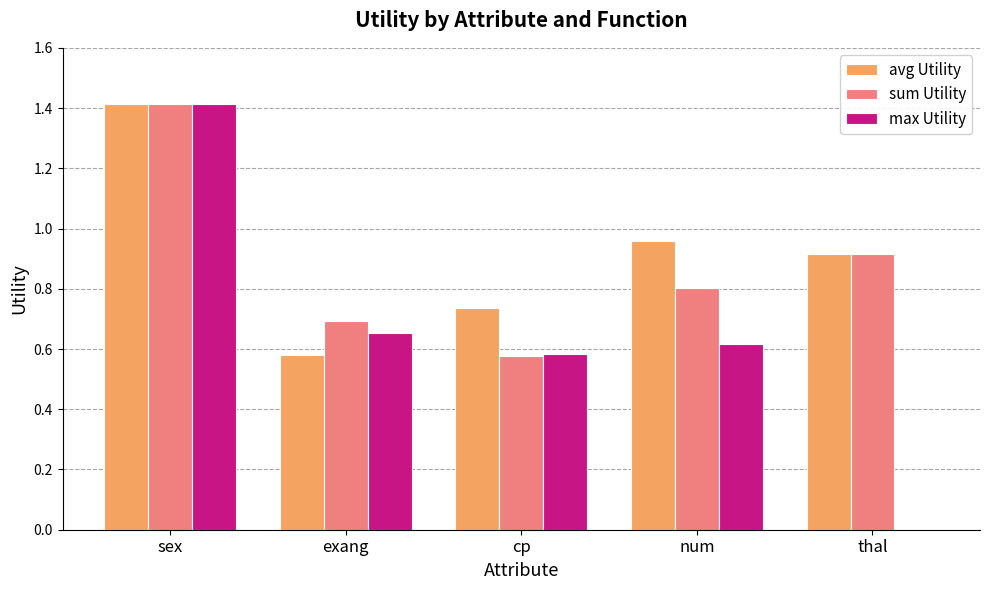

Between sex and thal, which series saw the biggest shift?

max Utility